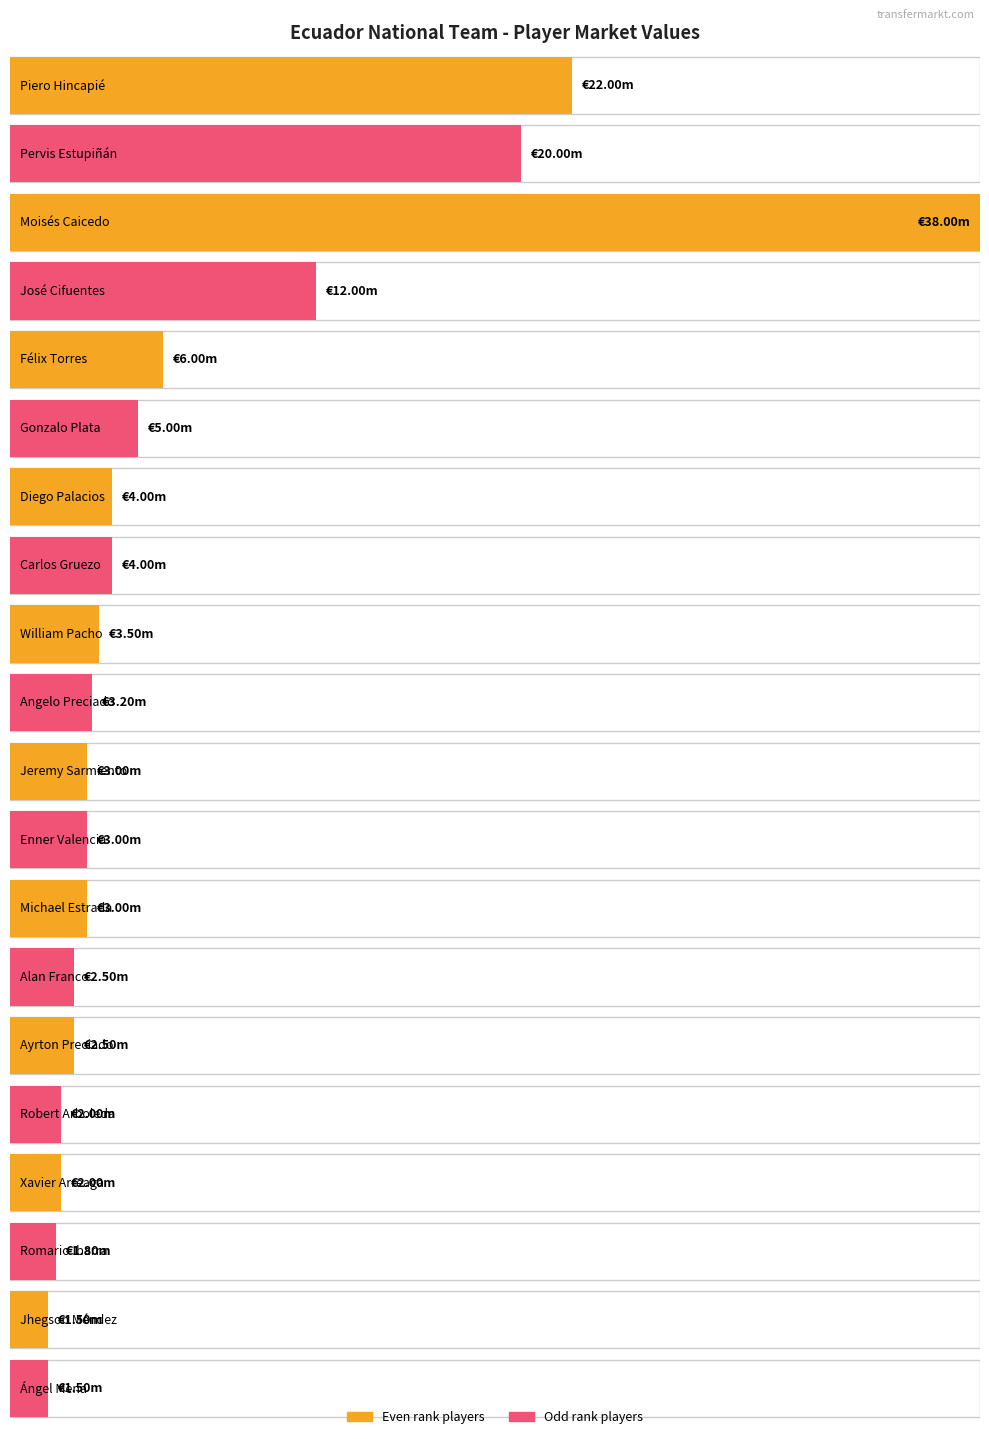

What is the sum of the values at Michael Estrada and Enner Valencia?

6.0